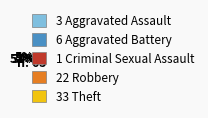

To the nearest percent, what is the average slice percentage?

20%